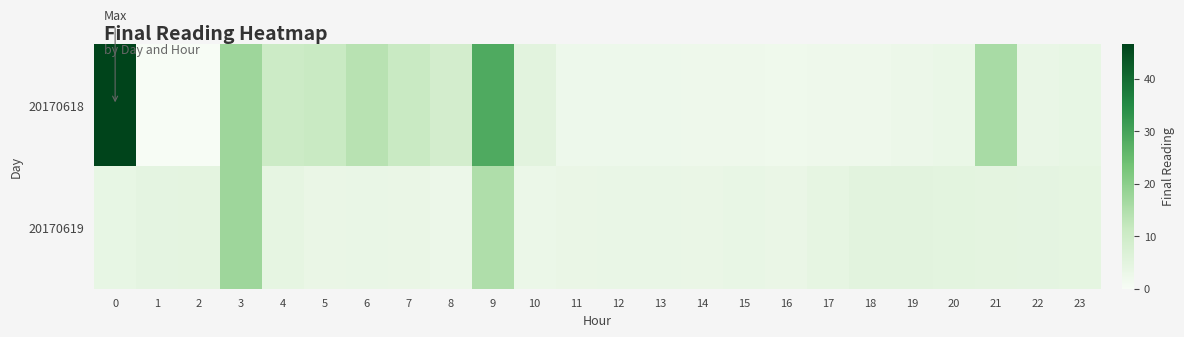

Which series has the largest range (max minus min)?

row_0